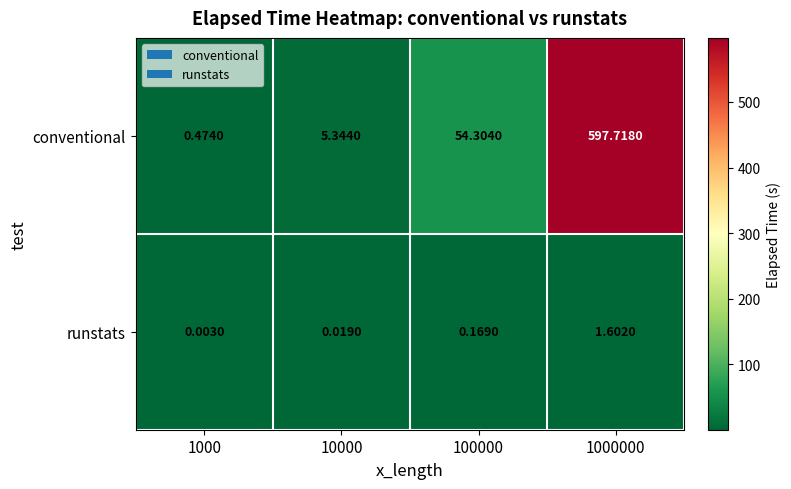

At 100000, list the series in order from smallest to largest.

runstats, conventional